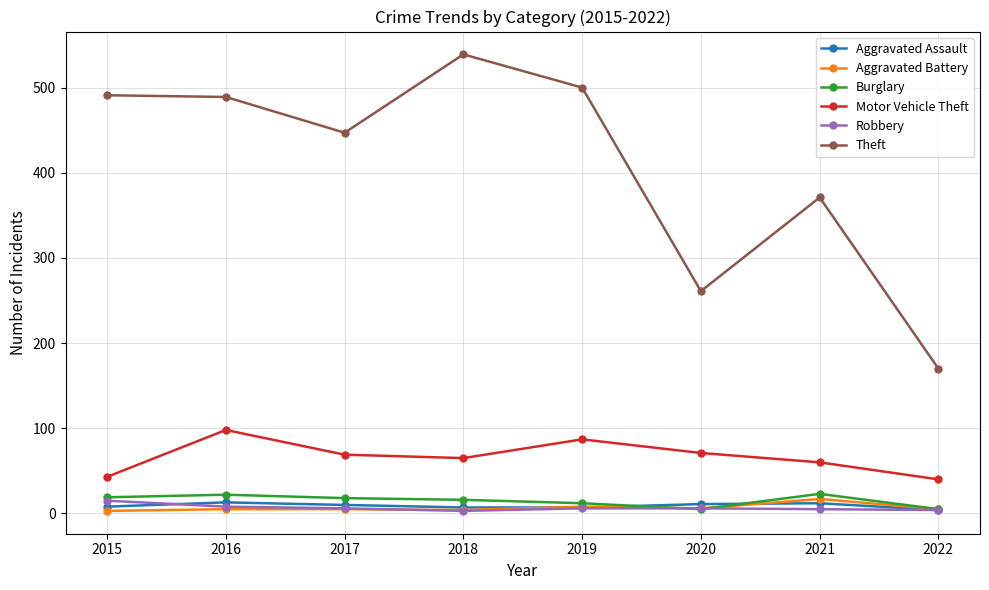

At which category does the chart reach its peak across all series?

2018